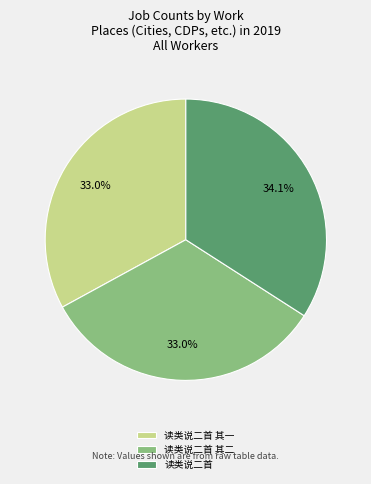

Which has a higher value, 读类说二首 or 读类说二首 其一?

读类说二首